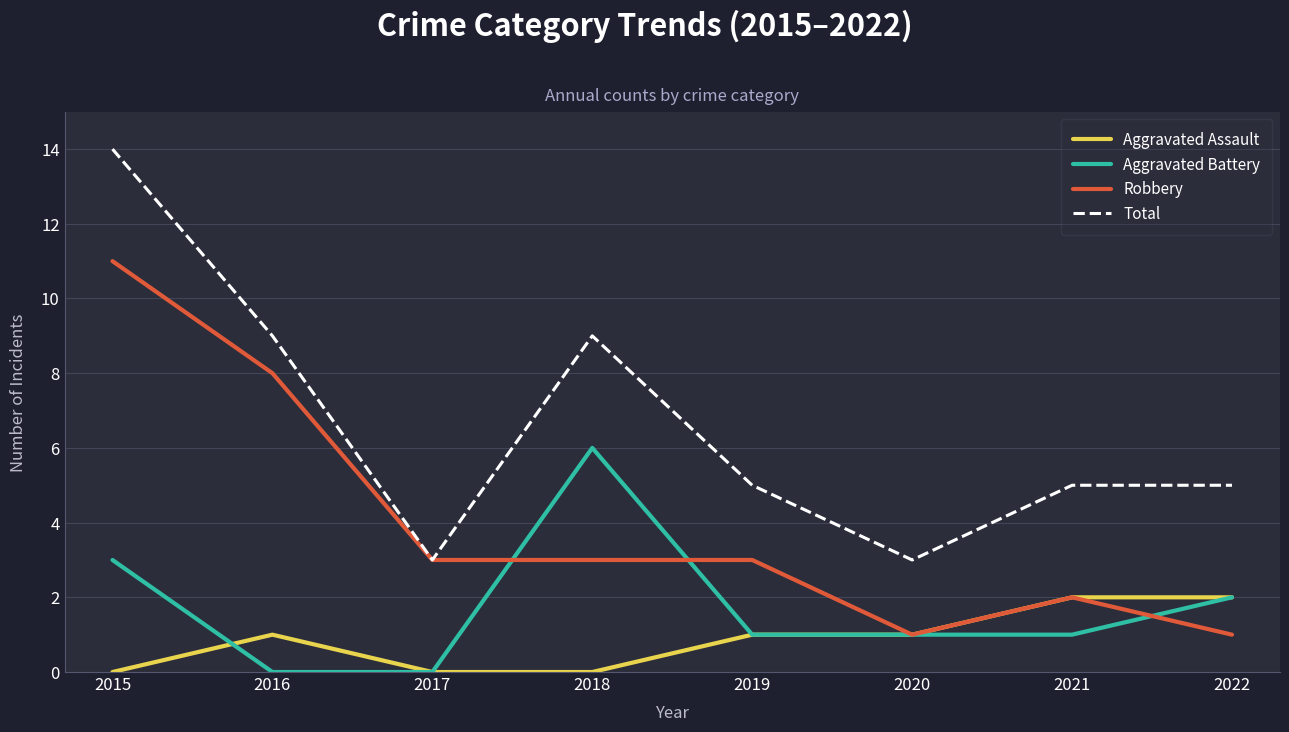

Which series has the largest range (max minus min)?

Total